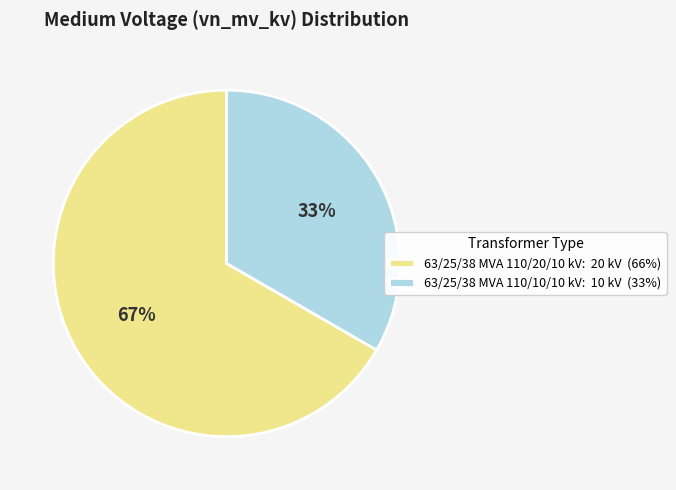

To the nearest percent, what is the combined percentage of 63/25/38 MVA 110/10/10 kV: 10 kV (33%) and 63/25/38 MVA 110/20/10 kV: 20 kV (66%)?

100%